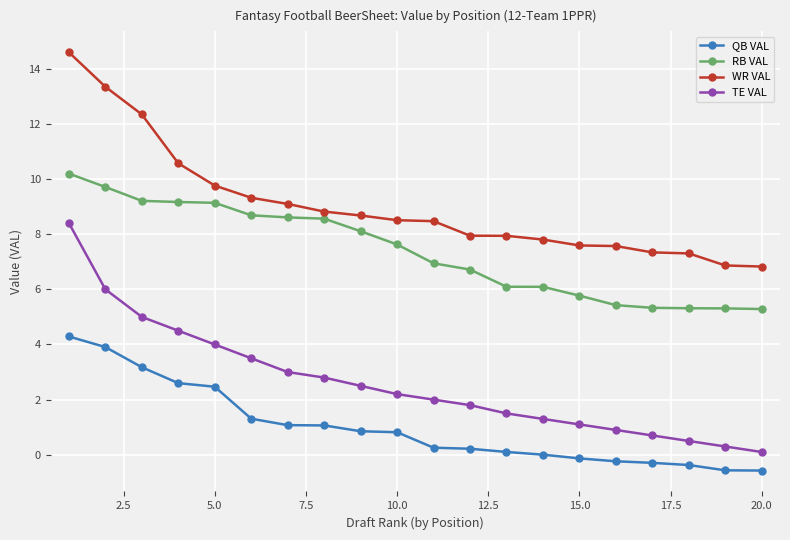

Which series has the largest range (max minus min)?

TE VAL